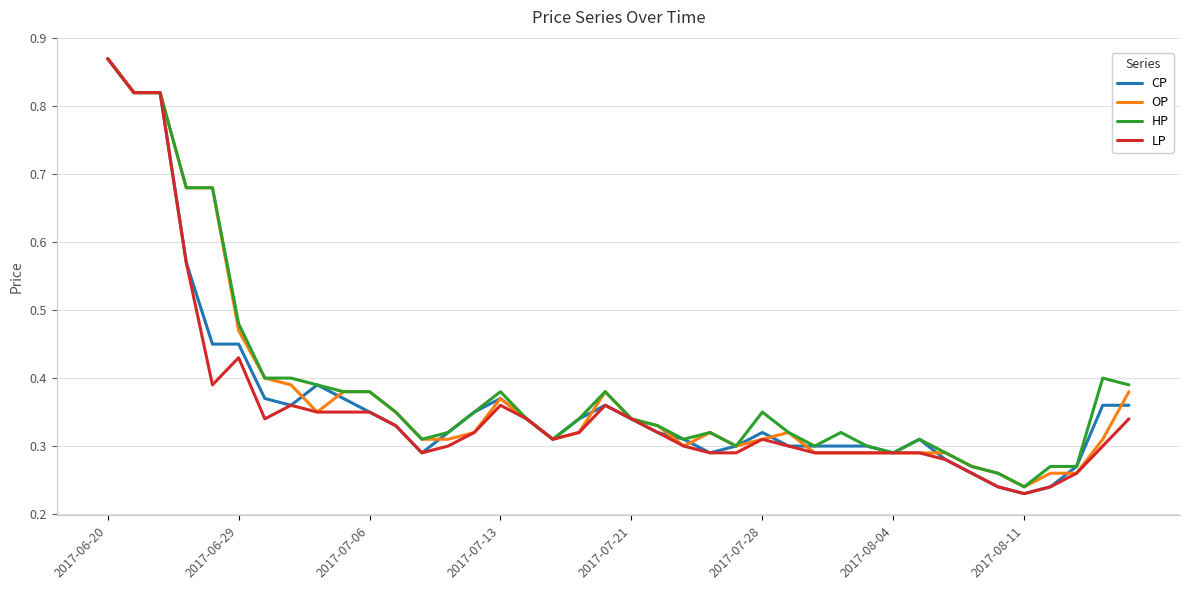

True or false: CP and OP intersect in this chart.

True